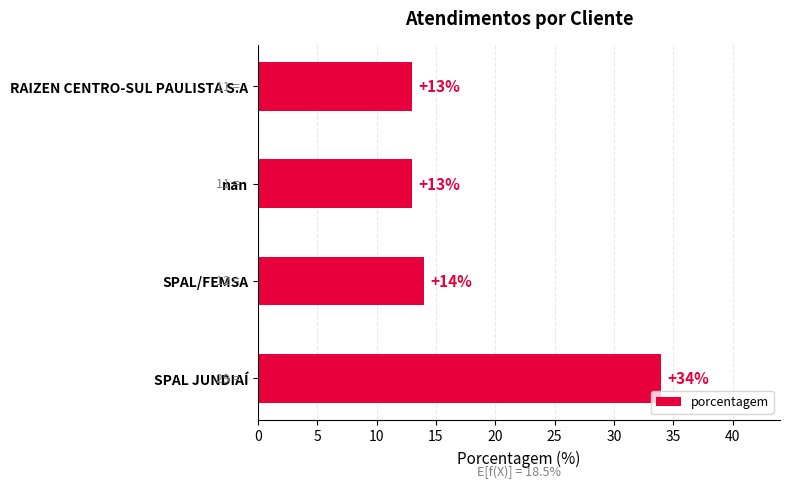

What is the greatest value displayed?

34